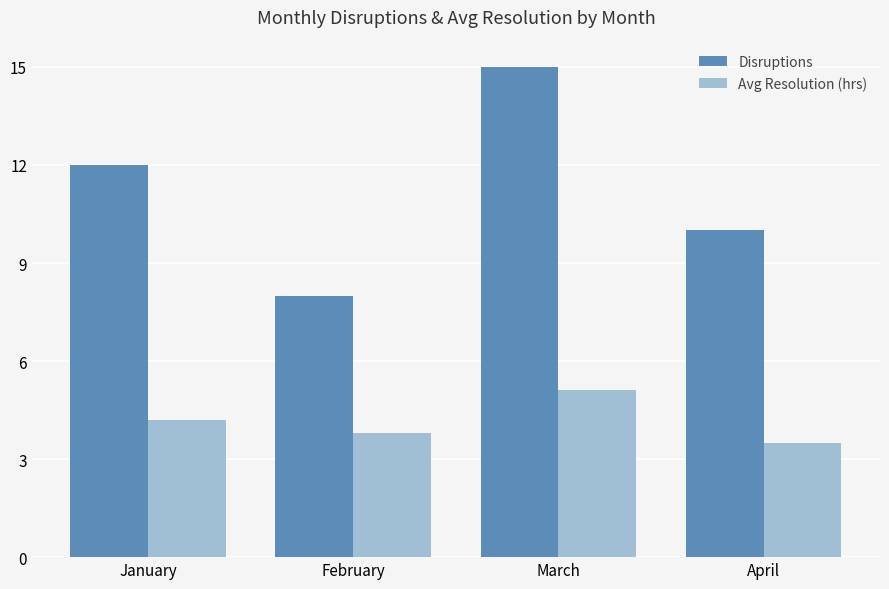

Which series has the largest range (max minus min)?

Disruptions